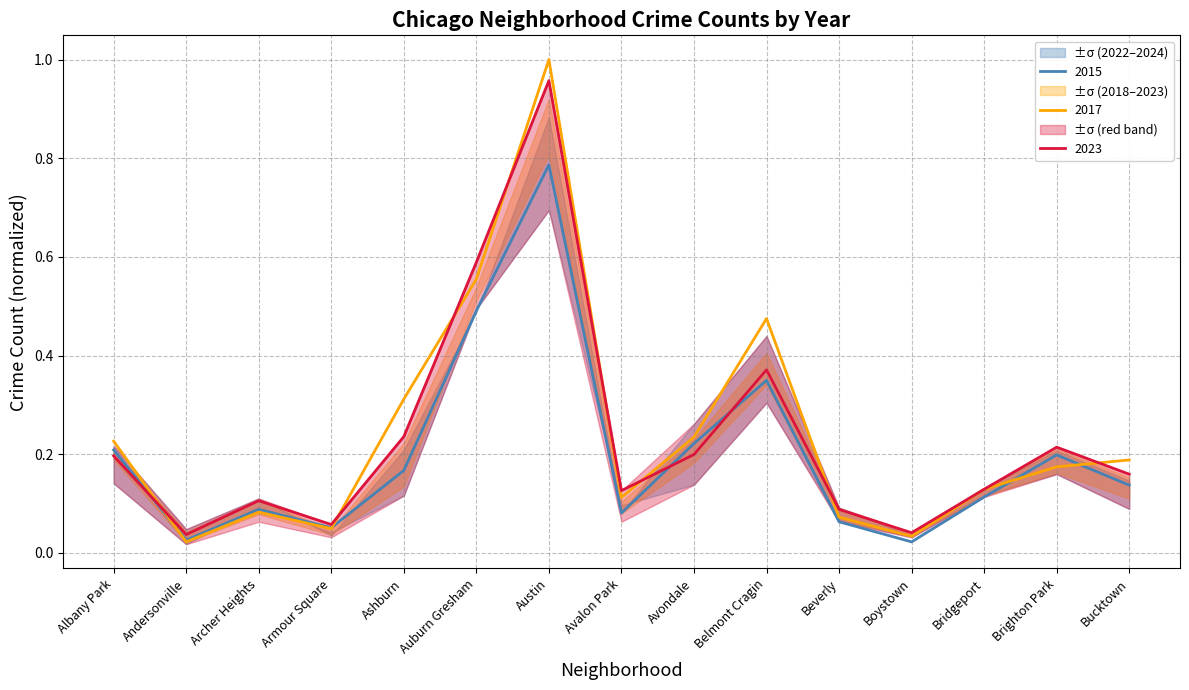

Is the value of 2017 at Boystown greater than the value of 2023 at Ashburn?

No